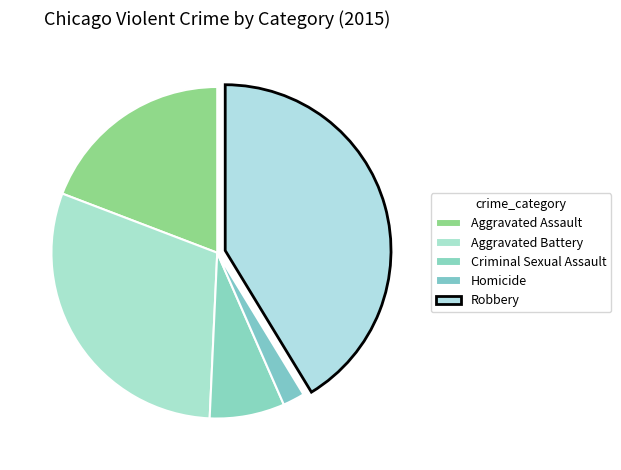

Rank the categories by value from highest to lowest.

Robbery, Aggravated Battery, Aggravated Assault, Criminal Sexual Assault, Homicide